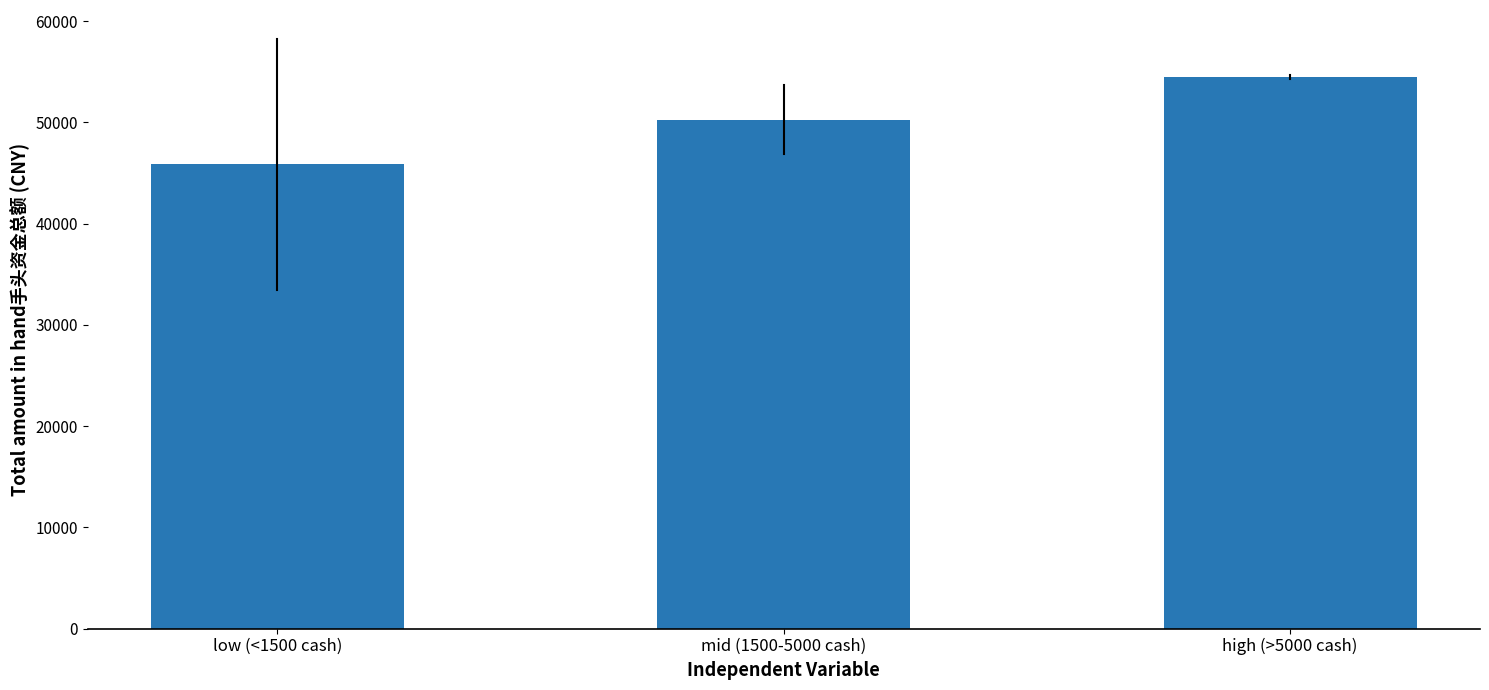

Which label corresponds to the smallest value in the chart?

low (<1500 cash)